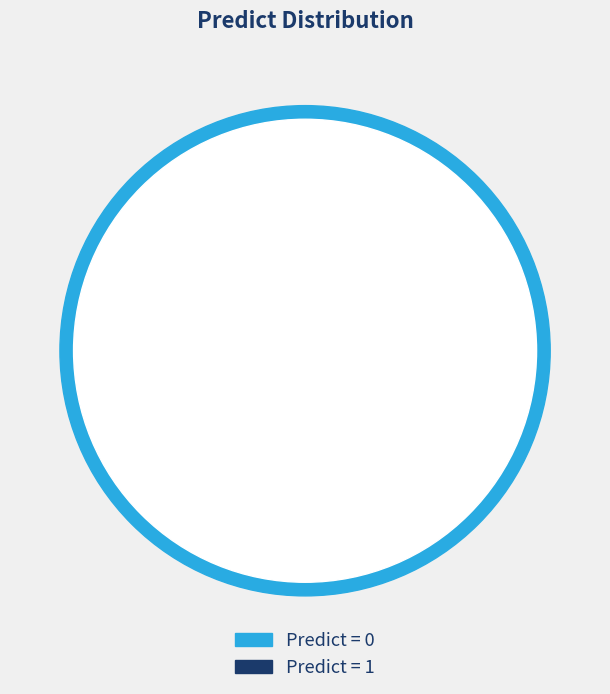

Combined, what portion of the pie is 1 and 0?

100.0%